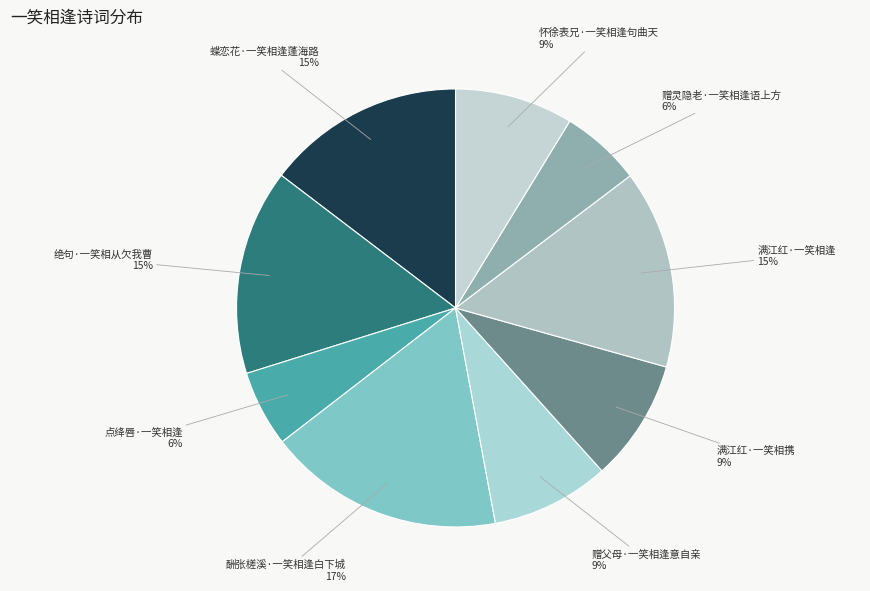

Is it true that 赠灵隐老·一笑相逢语上方 is 1% of the pie?

False